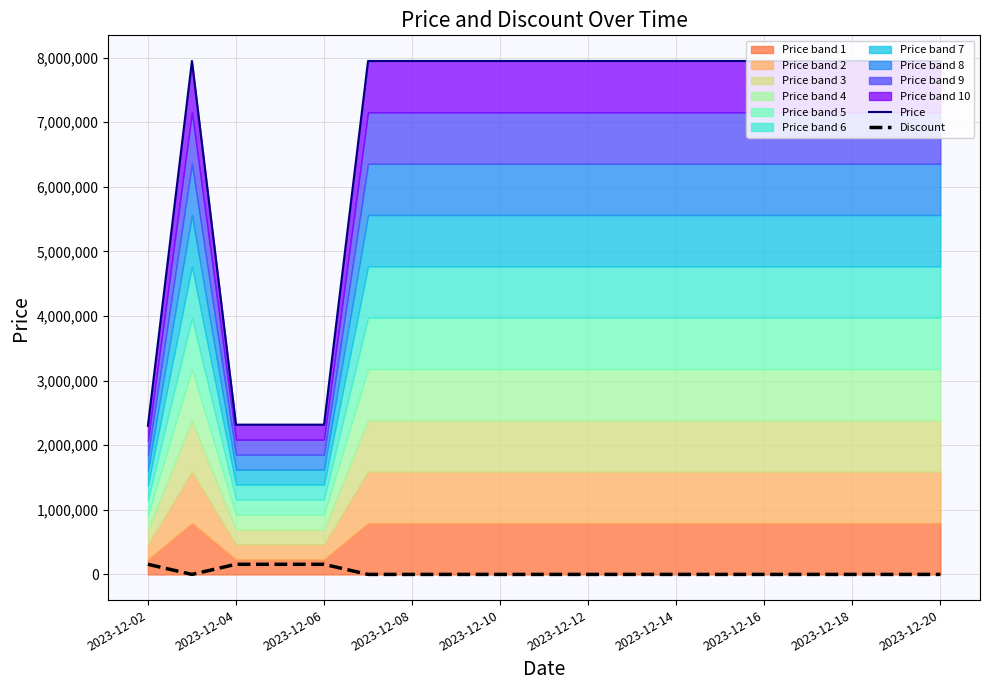

True or false: Price and Discount intersect in this chart.

False